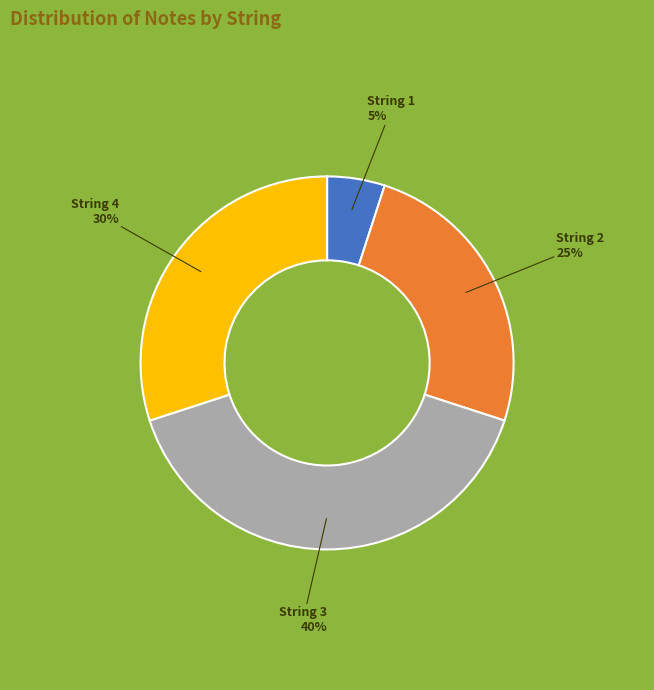

Which category has the biggest portion of the pie?

String 3